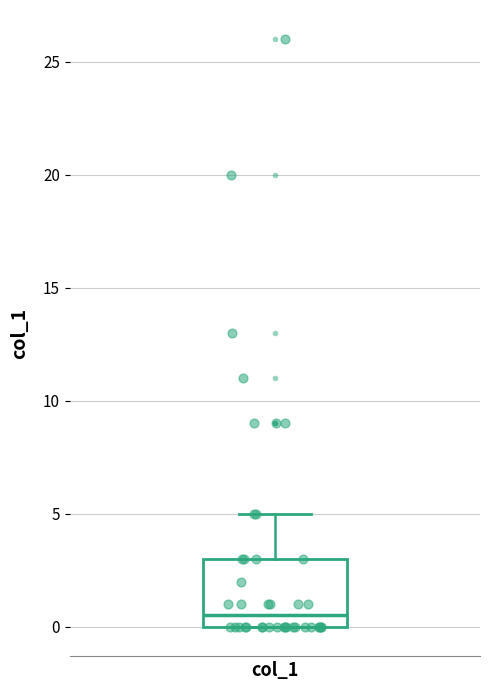

Transcribe this box plot: give where the median line is, the range the box spans, and where the two whiskers end, as read against the y-axis. The values are not printed on the chart, so give them approximately, as read against the axis.

median 0.5, box 0.0 to 3.0, whiskers 0.0 to 5.0